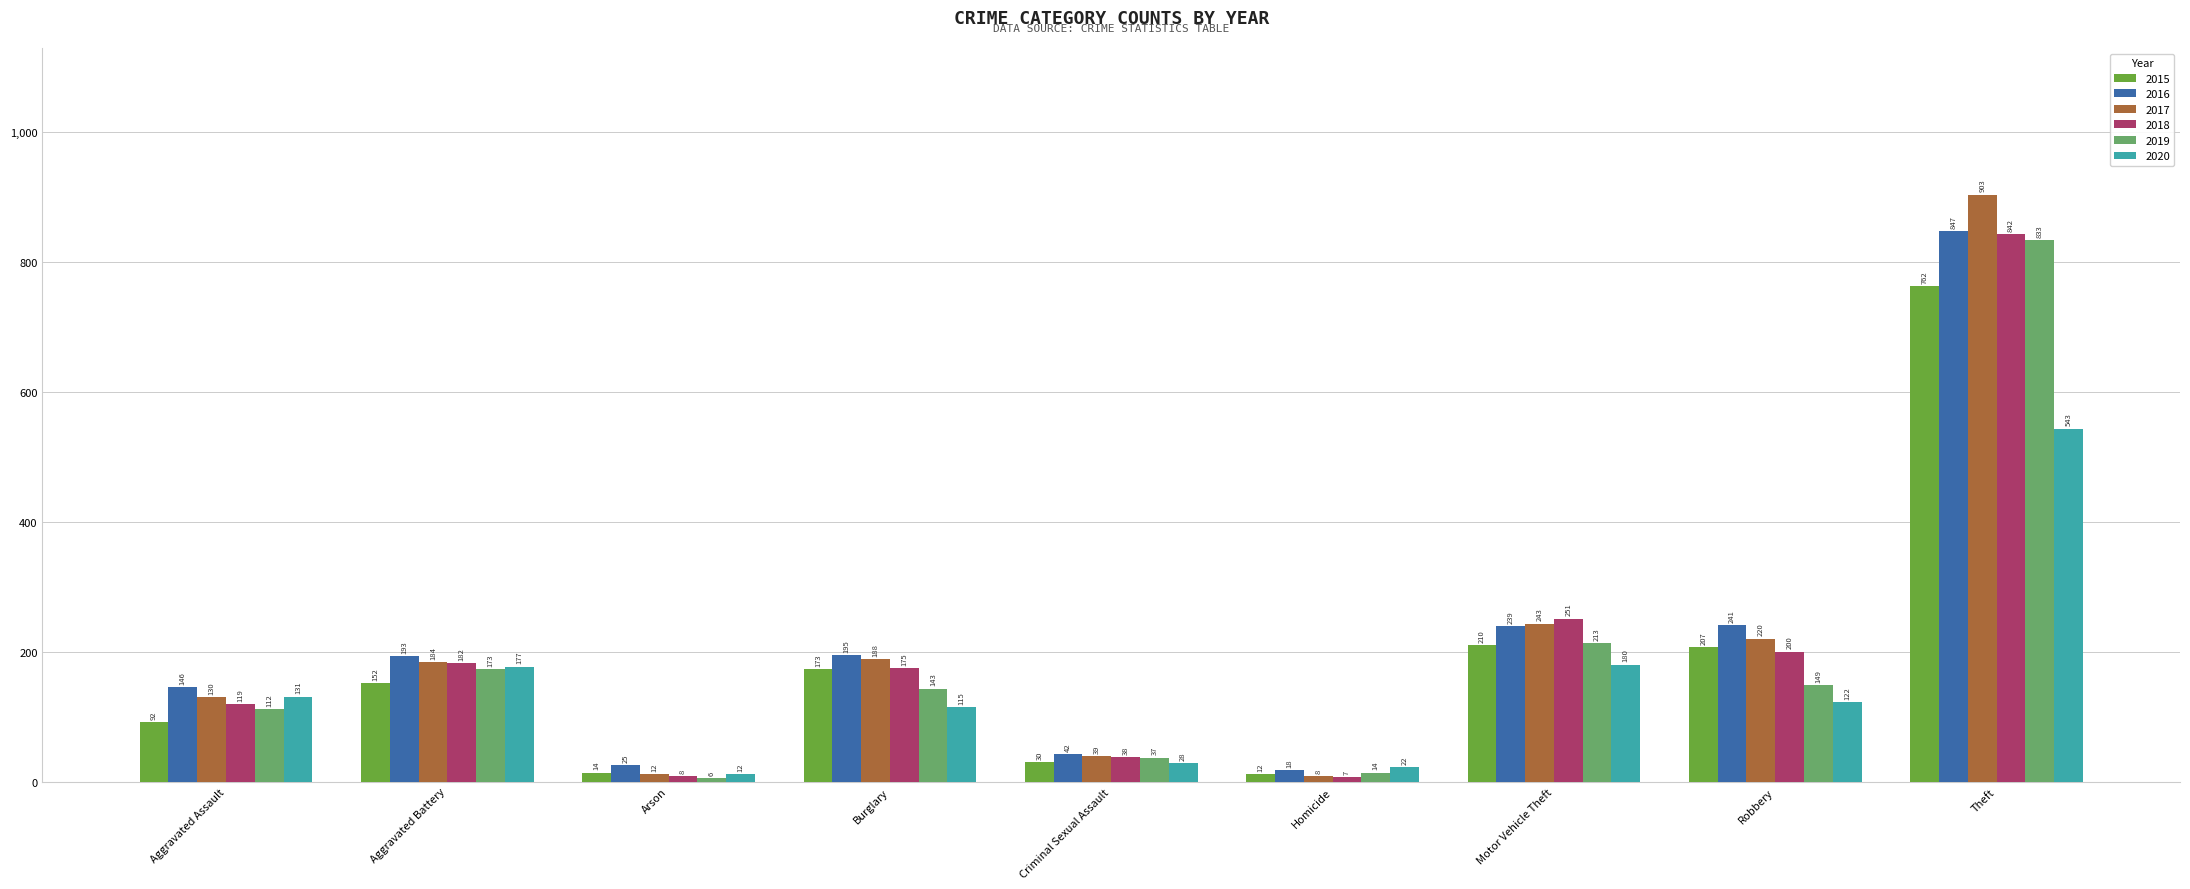

What is the average value of the 2017 series?

214